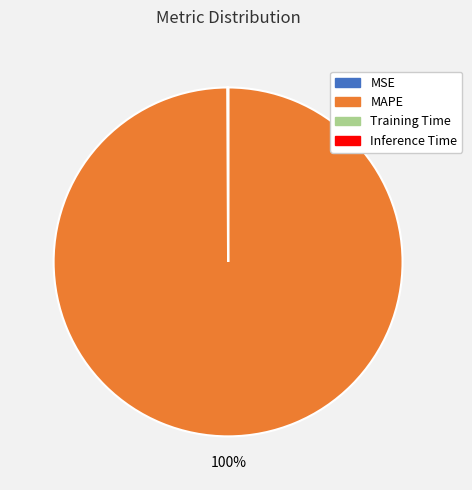

Is there any slice that represents more than half of the pie?

Yes